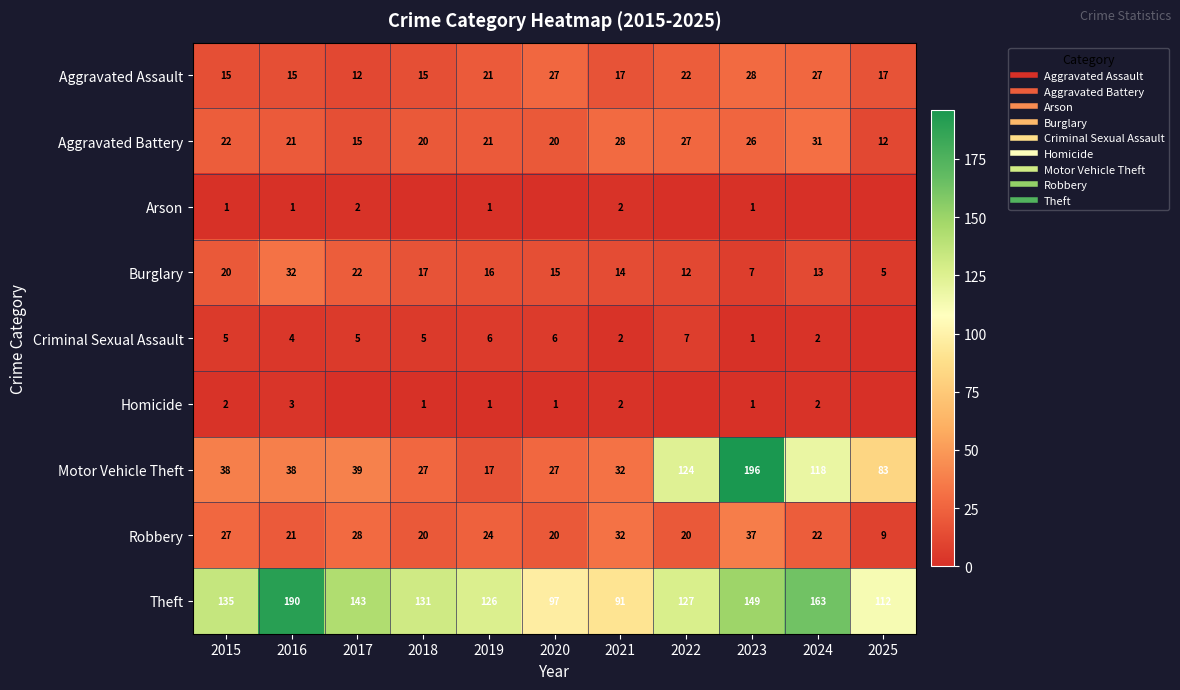

True or false: Theft has a value of 187 at 2018.

False